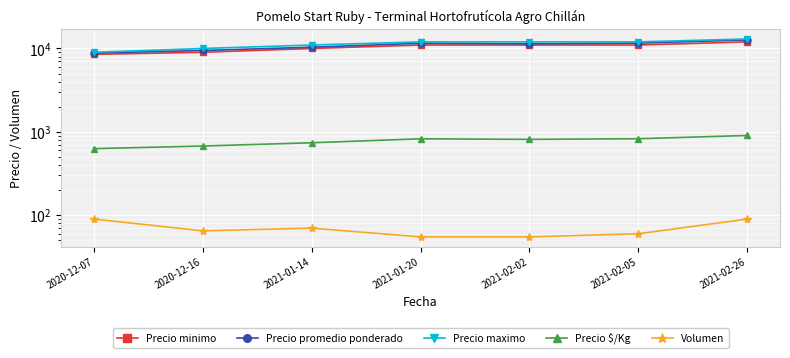

What is the sum of the Precio maximo values at 2021-01-20 and 2021-01-14?

23000